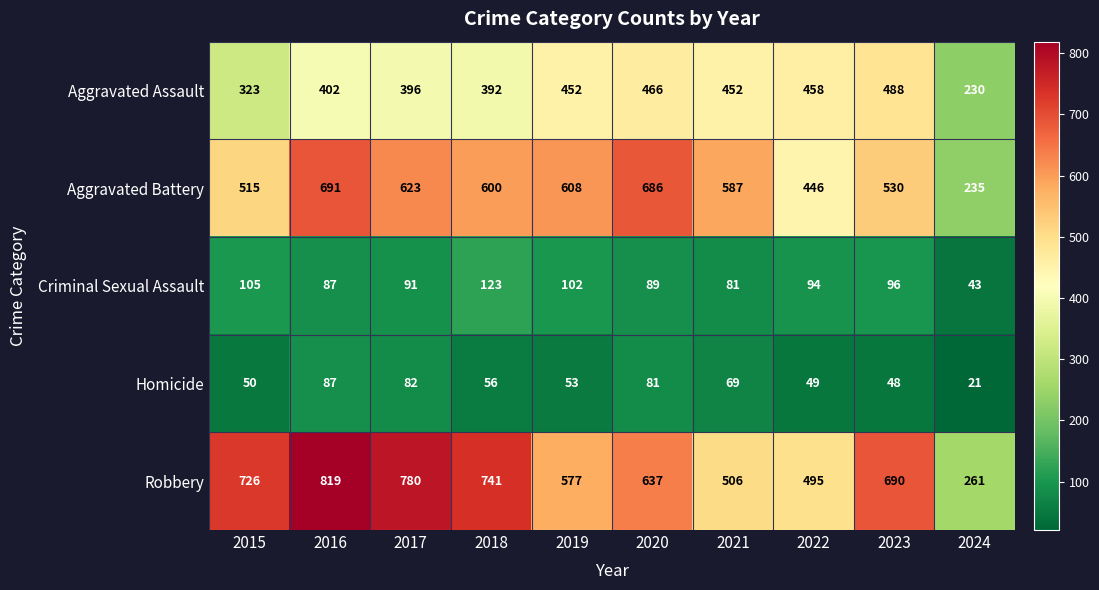

What is the approximate value of Robbery at 2022?

495